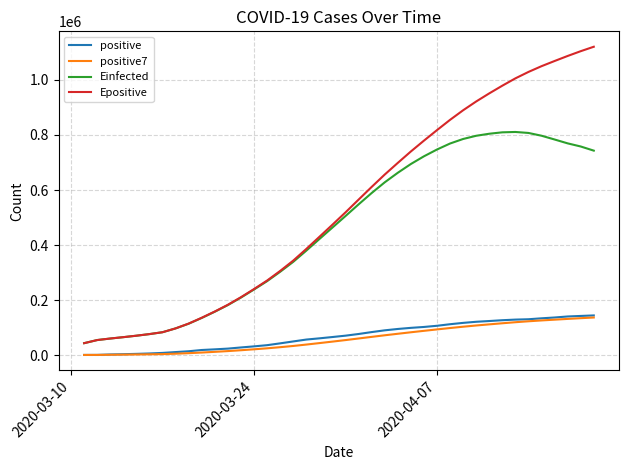

Which series has the largest total across all categories?

Epositive